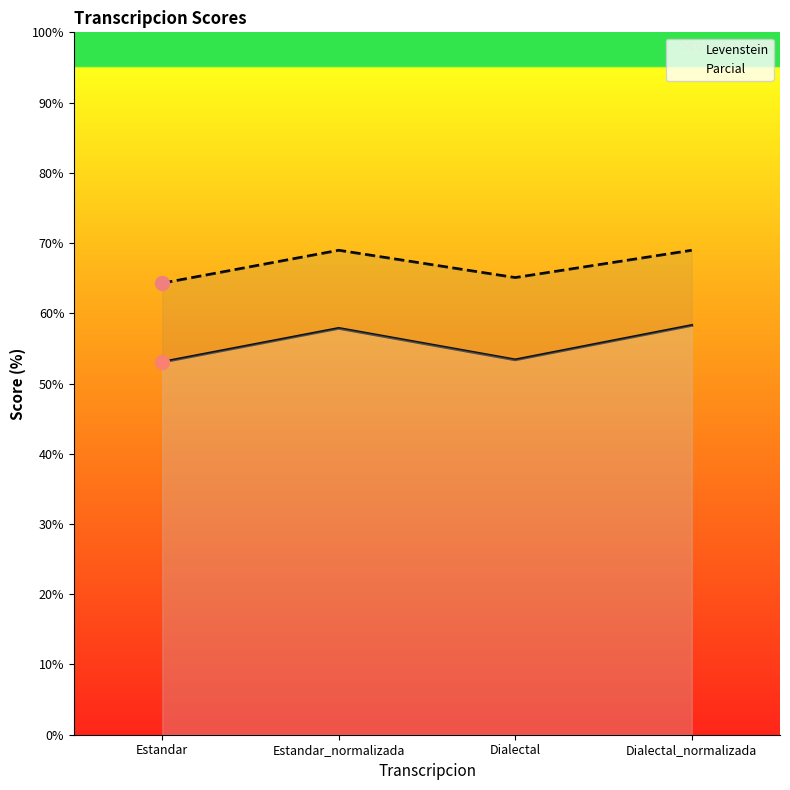

Is it true that Parcial equals 69.0 at Estandar_normalizada?

True